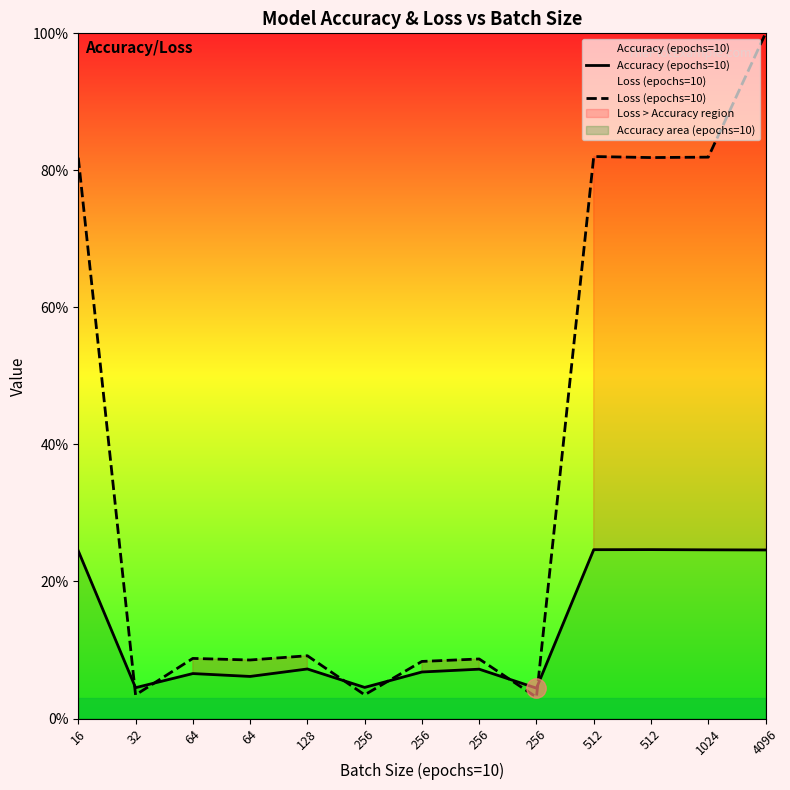

Which category has the lowest value across all series?

256